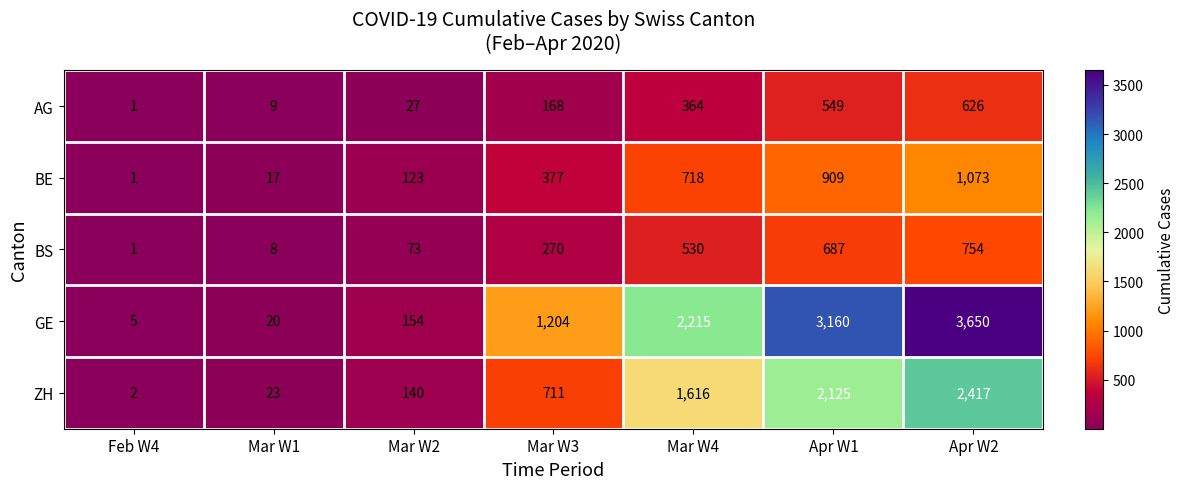

Between Mar W1 and Apr W2, which series saw the biggest shift?

GE